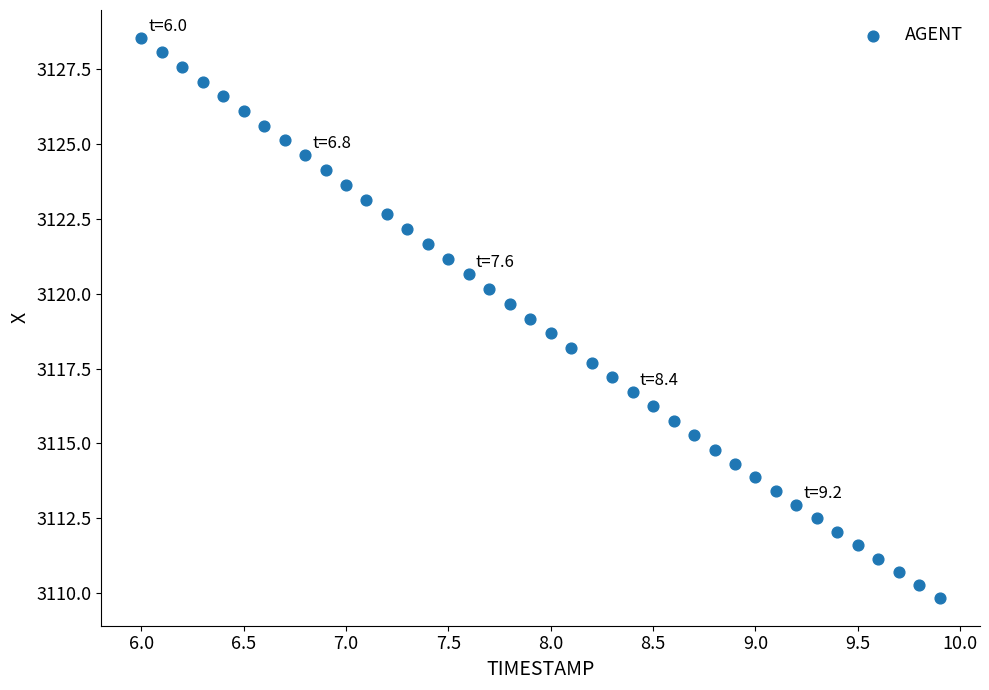

What is the range of X values (max minus min)?

3.9